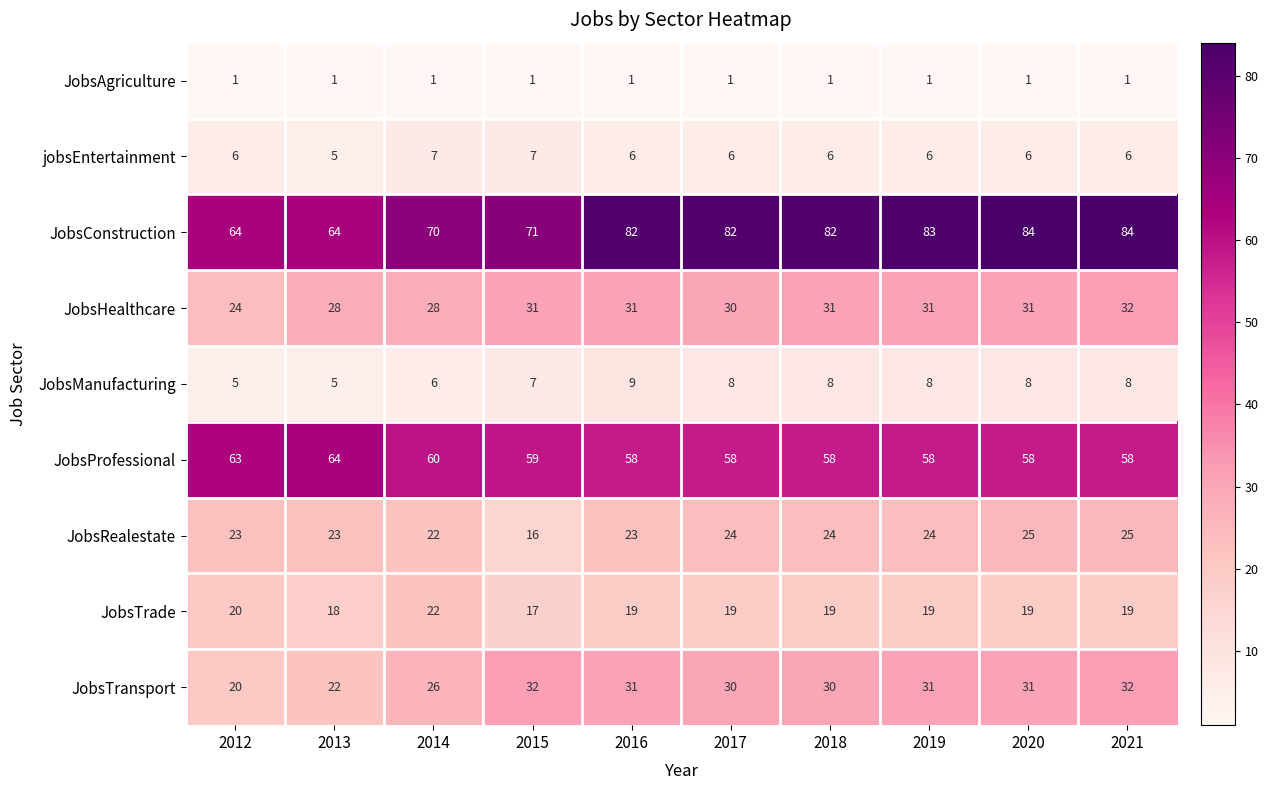

Which series has the largest total across all categories?

JobsConstruction